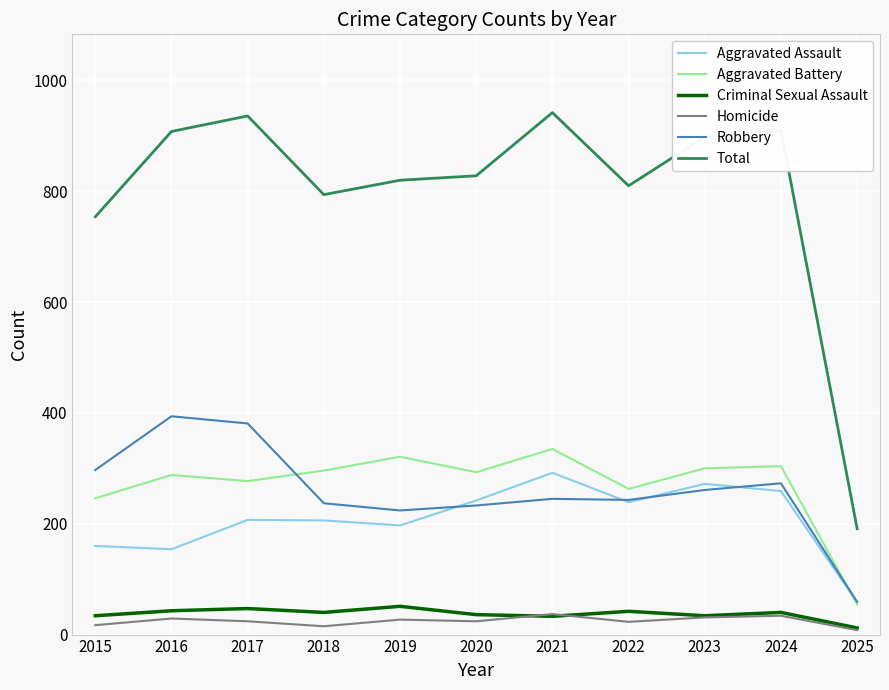

True or false: Criminal Sexual Assault and Total cross at least once.

False